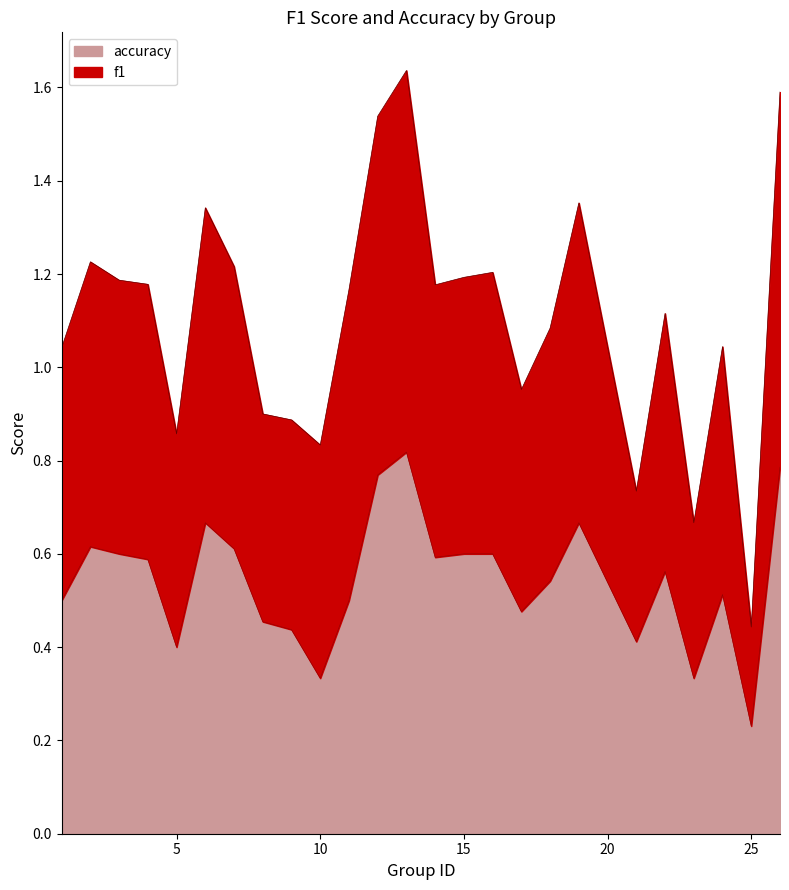

The value of f1 at 12 is 0.6. True or false?

False